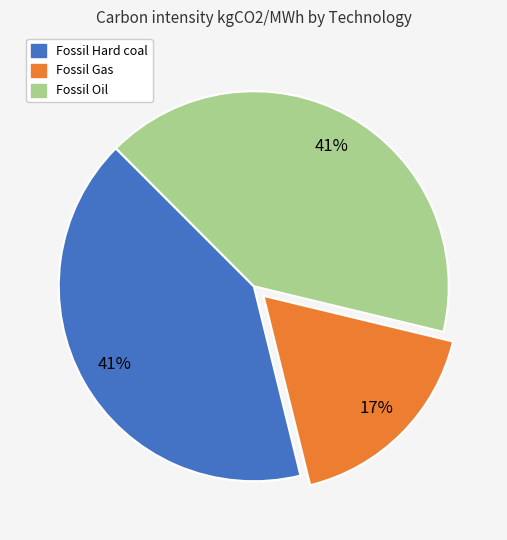

To the nearest percent, what portion does Fossil Oil represent?

41%